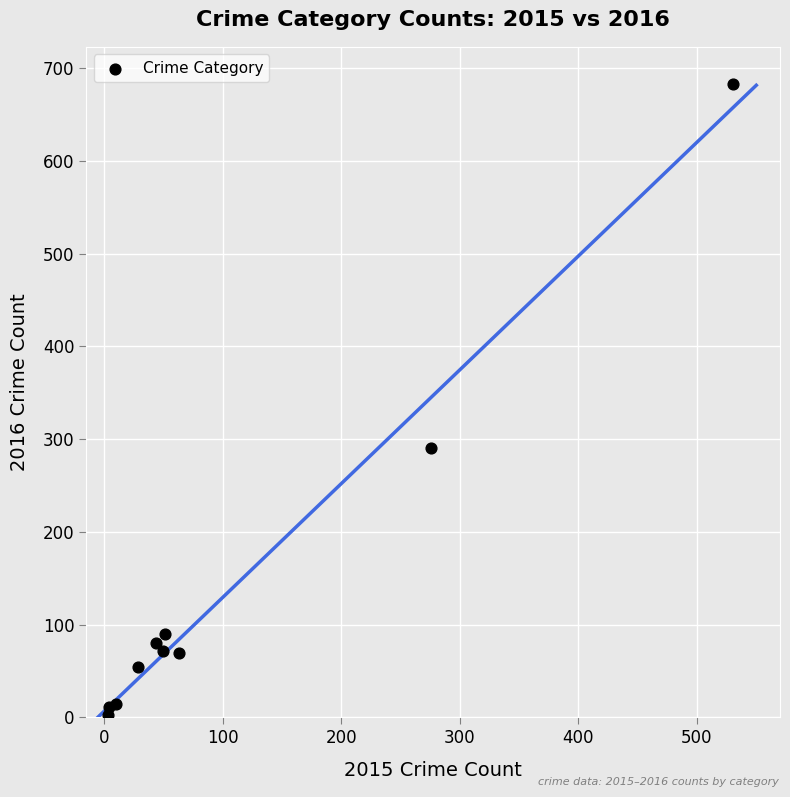

What is the range of X values (max minus min)?

527